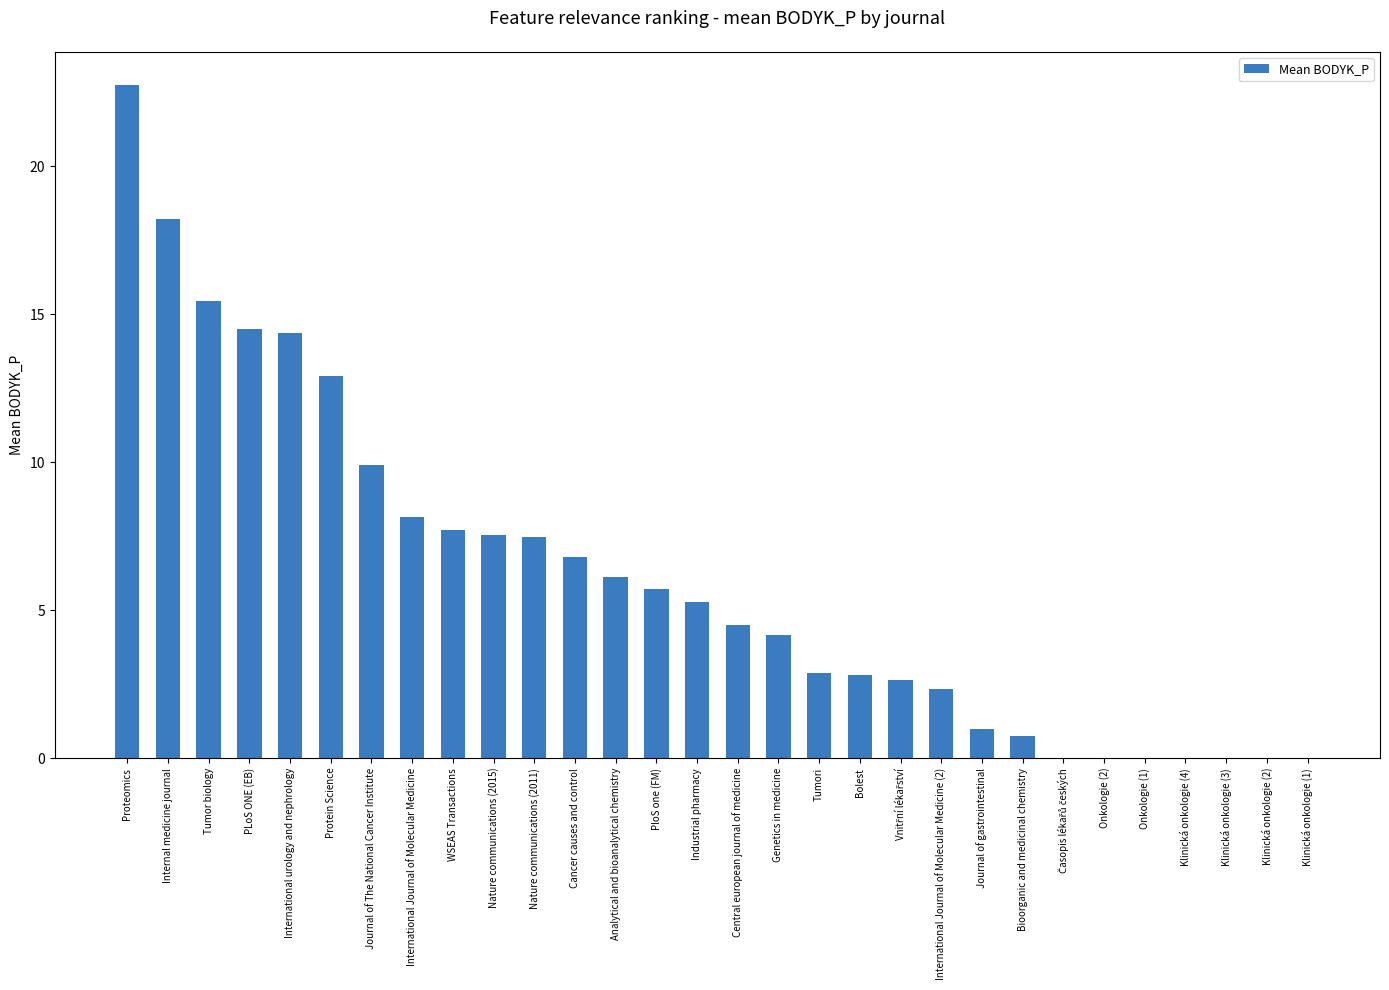

Is it true that the value at Nature communications (2011) is 7.5?

True